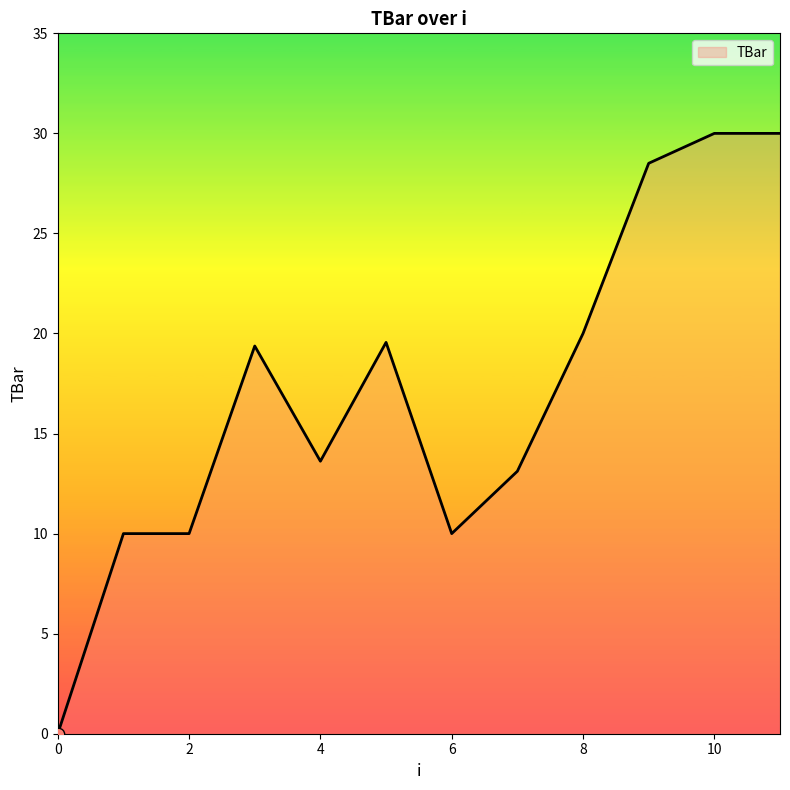

What is the greatest value displayed?

30.0